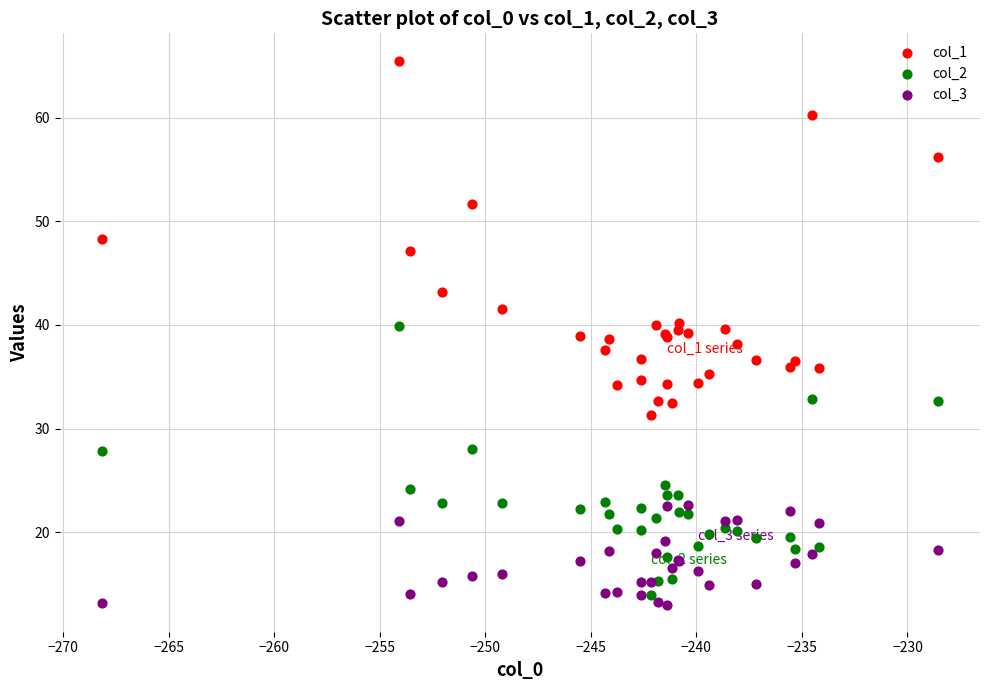

Which series contains the lowest Y value?

col_3